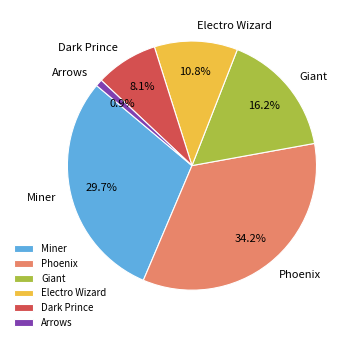

True or false: Electro Wizard accounts for 2% of the total.

False